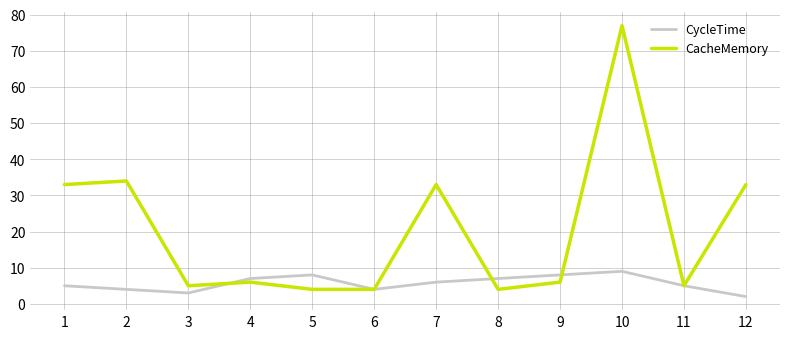

At which category does the chart reach its peak across all series?

10